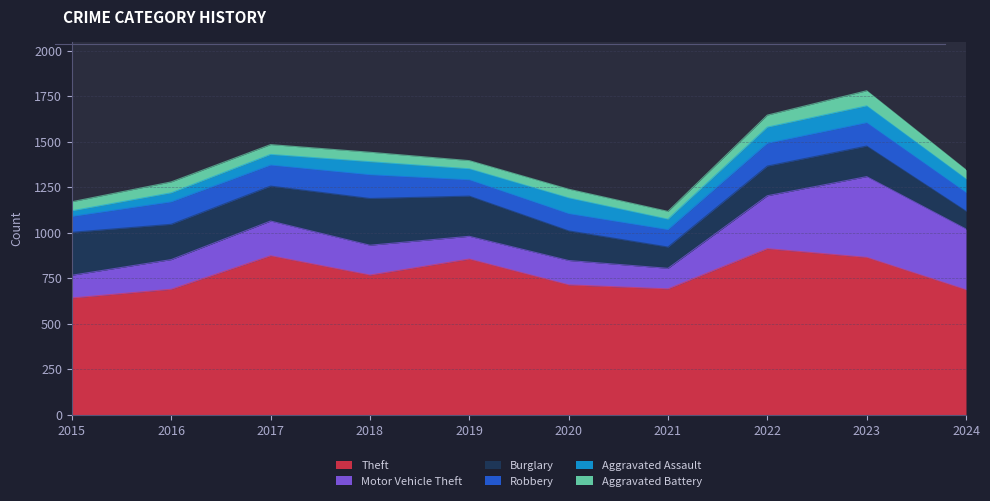

The value of Robbery at 2020 is 94. True or false?

True